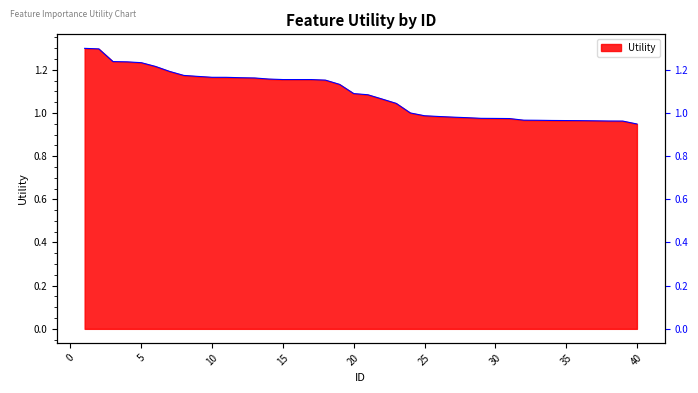

What is the sum of all values?

43.4